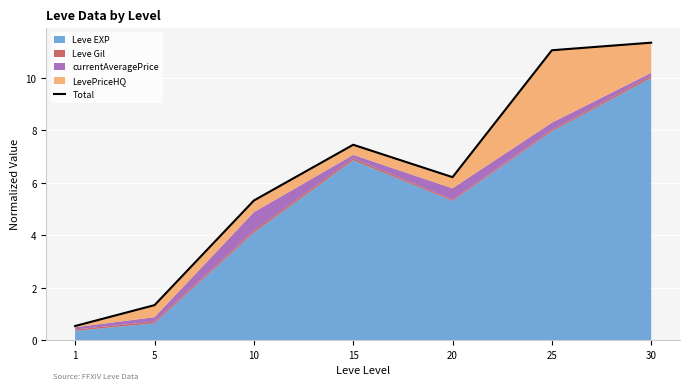

Rank the categories by value from highest to lowest.

30, 25, 15, 20, 10, 5, 1